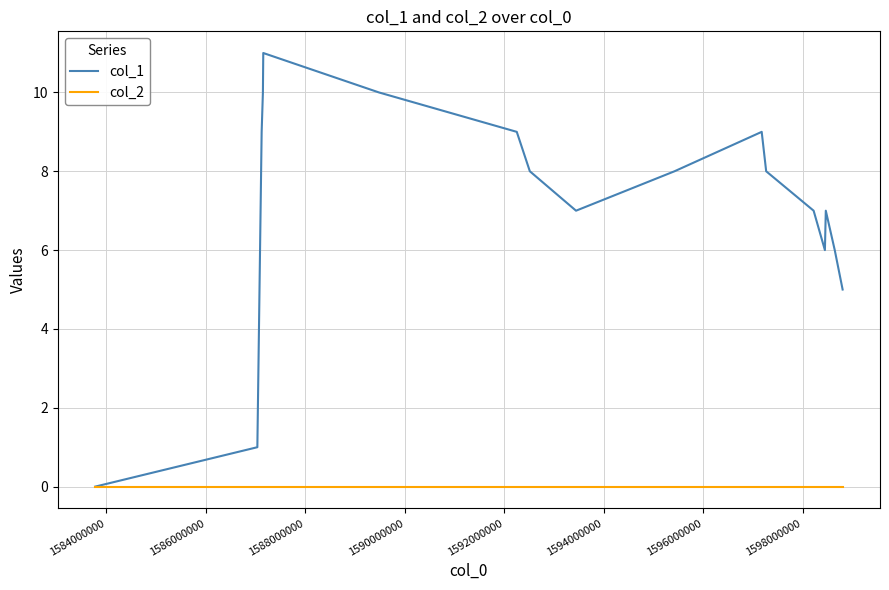

Which series has the largest total across all categories?

col_1